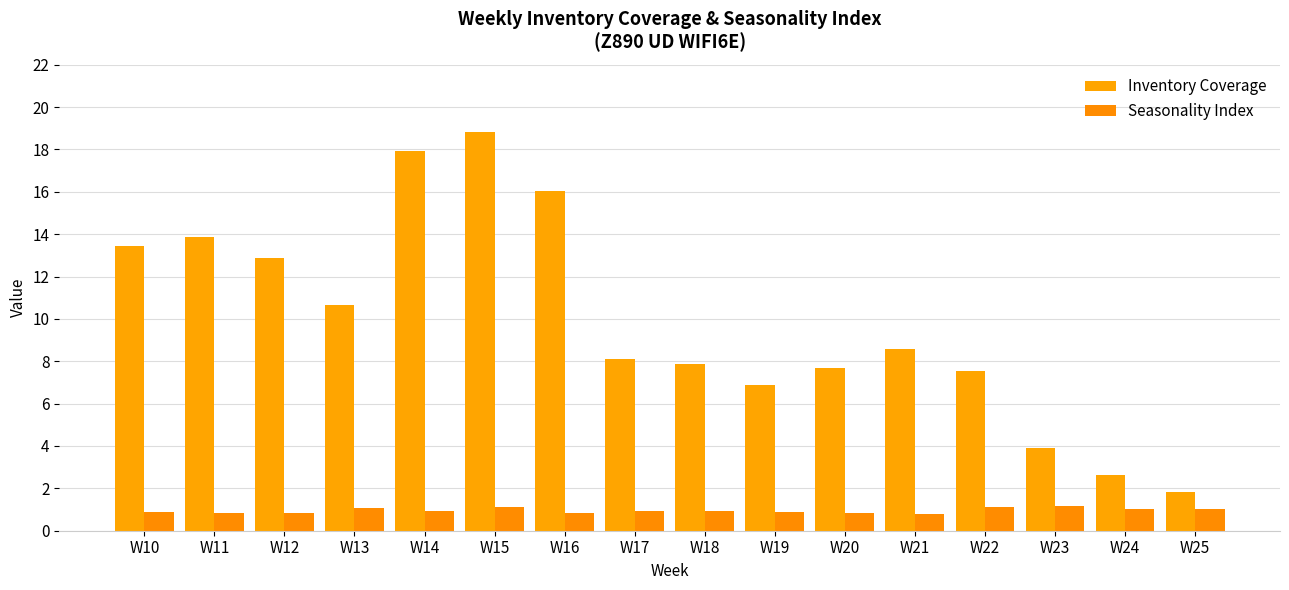

What is the difference between the second highest and minimum values in the Inventory Coverage series?

16.1